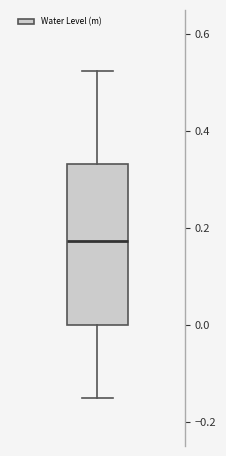

Read this box plot against the y-axis: the position of the median line, the range covered by the box, and the ends of both whiskers. The values are not printed on the chart, so give them approximately, as read against the axis.

median 0.18, box 0.00 to 0.34, whiskers -0.16 to 0.52